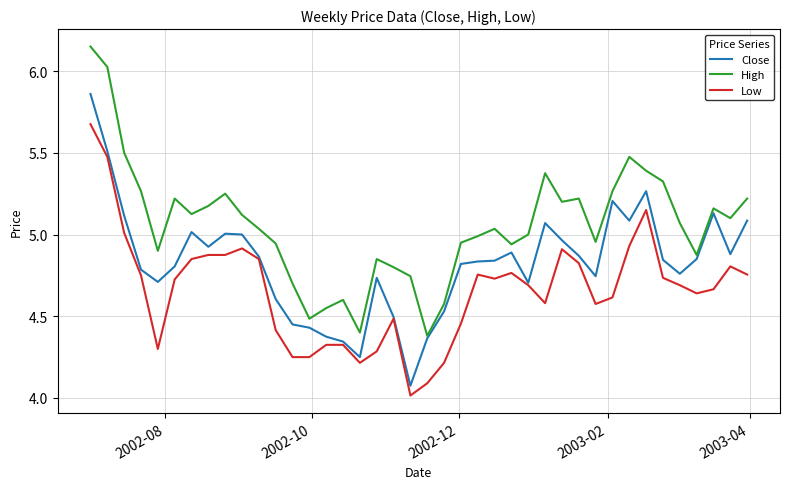

Rank the series by their average value, from lowest to highest.

Low, Close, High